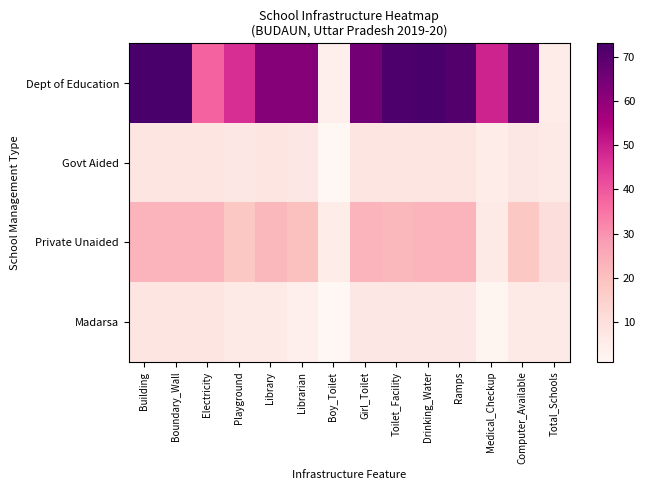

What is the spread (max minus min) of values at Total_Schools?

5